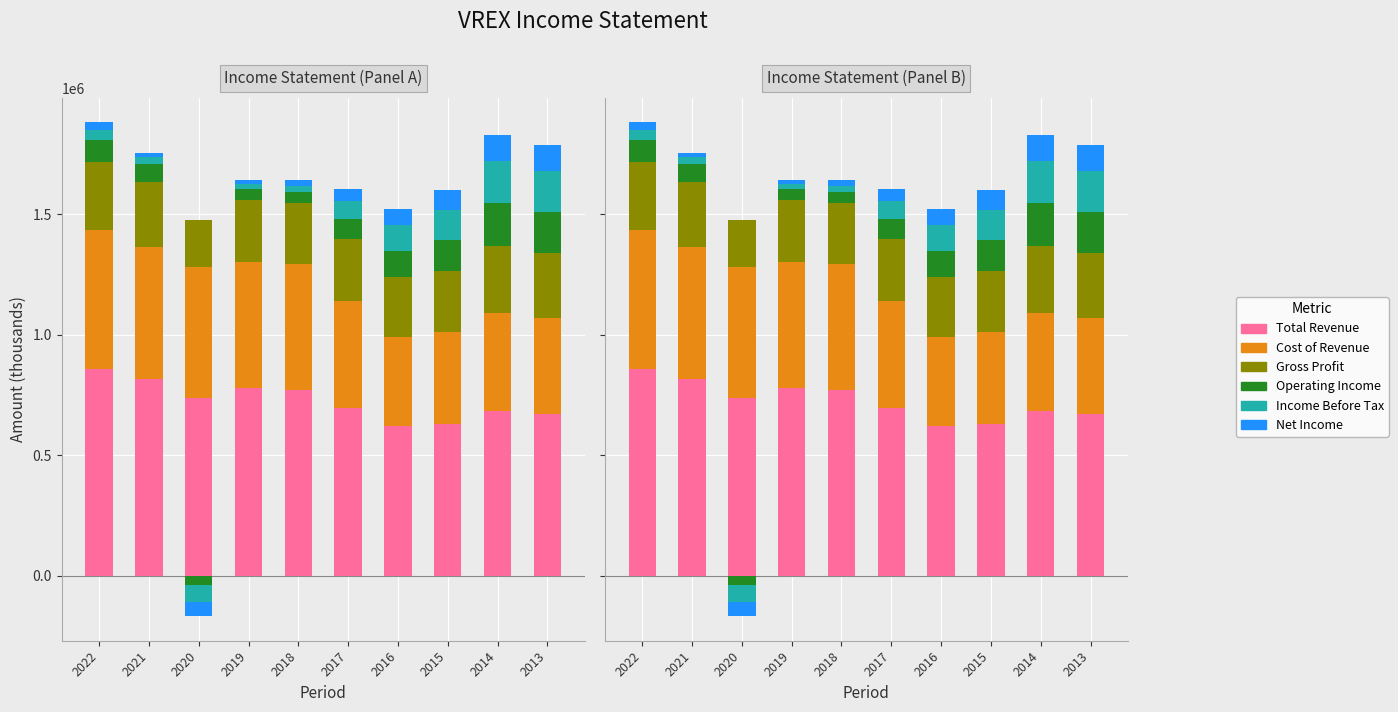

Which series has the largest range (max minus min)?

Total Revenue